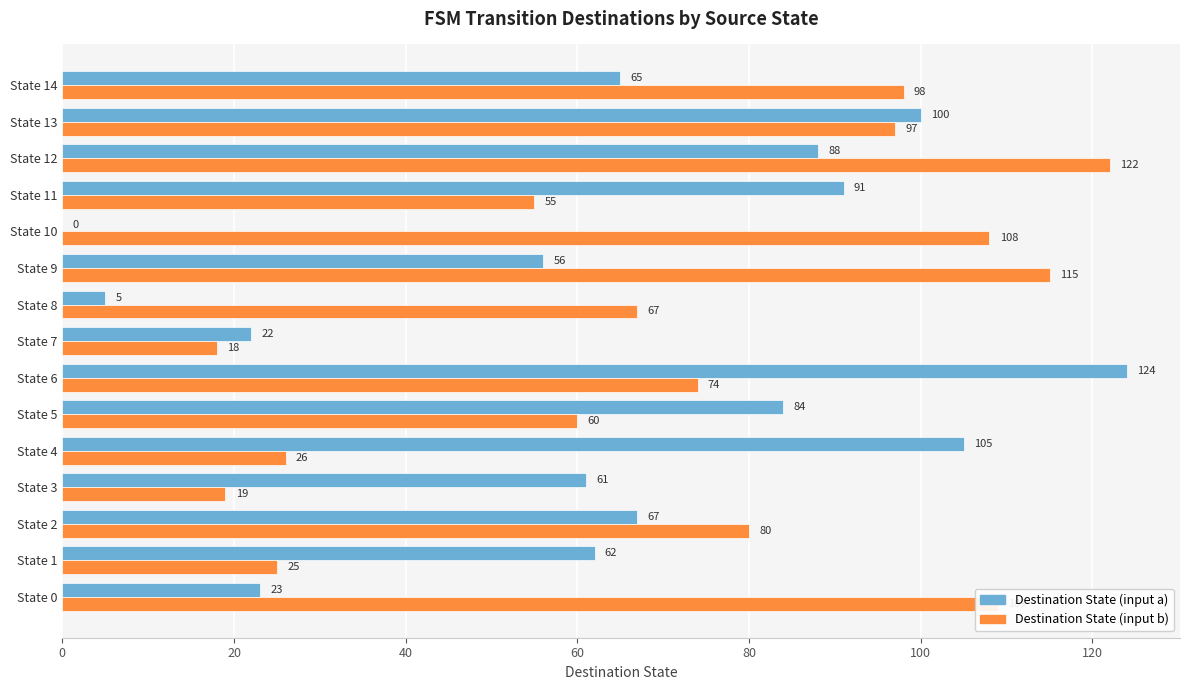

What is the sum of all Destination State (input b) values?

1073